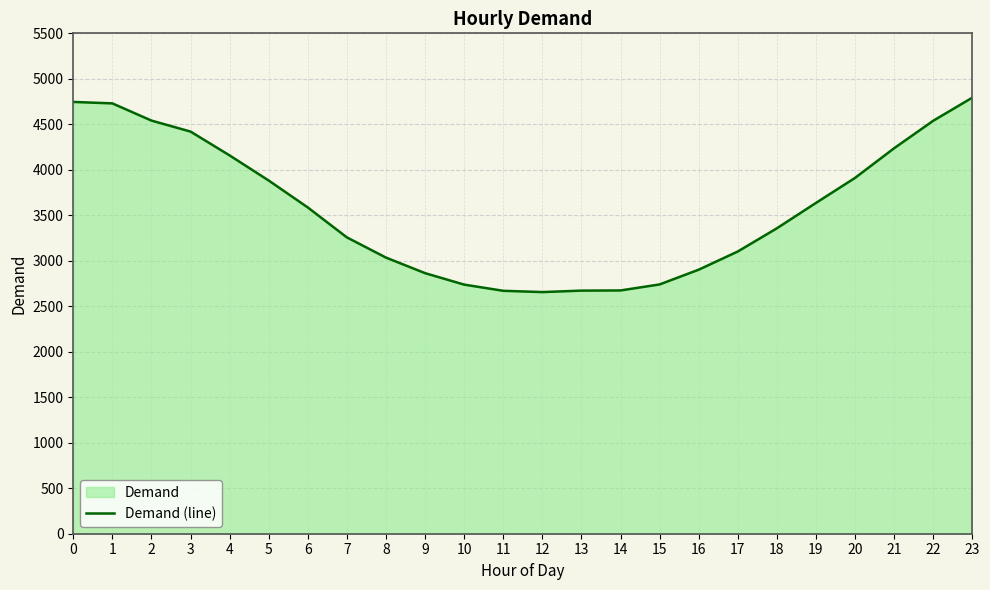

What is the maximum value shown in the chart?

4793